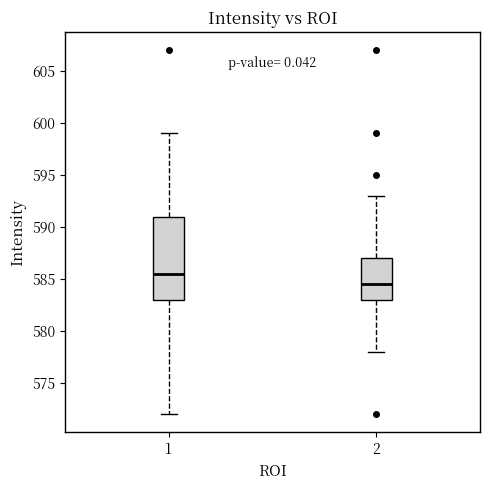

Reading left to right, transcribe this box plot: for each box, give where its median line is, the range the box spans, and where its two whiskers end, as read against the y-axis. The values are not printed on the chart, so give them approximately, as read against the axis.

1: median 585.5, box 583.0 to 591.0, whiskers 572.0 to 599.0
2: median 584.5, box 583.0 to 587.0, whiskers 578.0 to 593.0